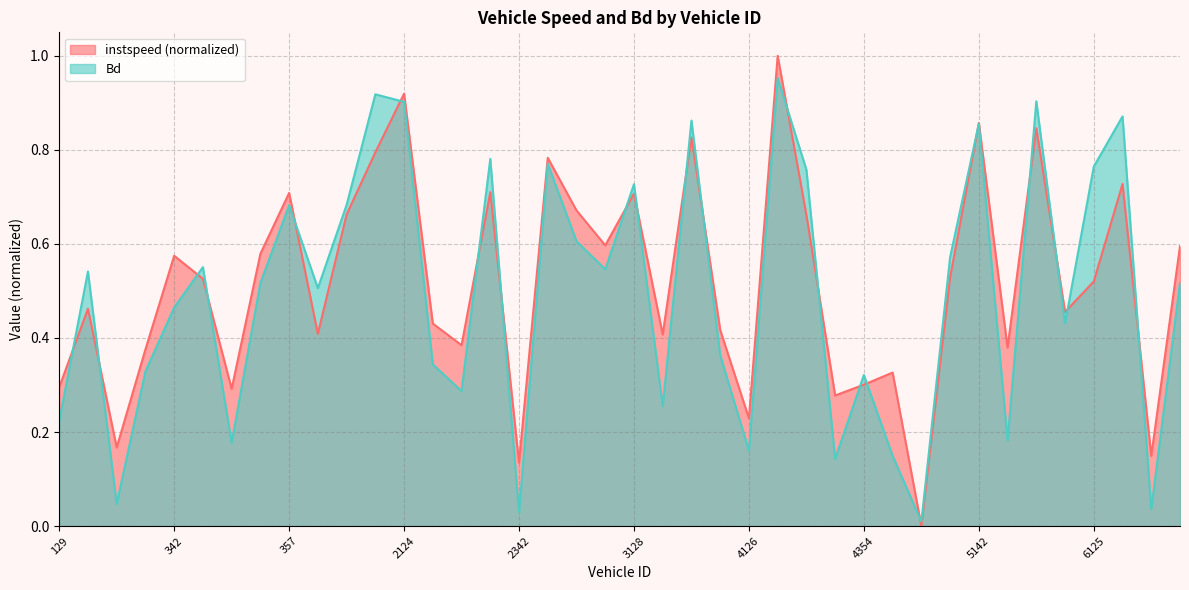

What is the difference between the instspeed values at 4354 and 5144?

0.1